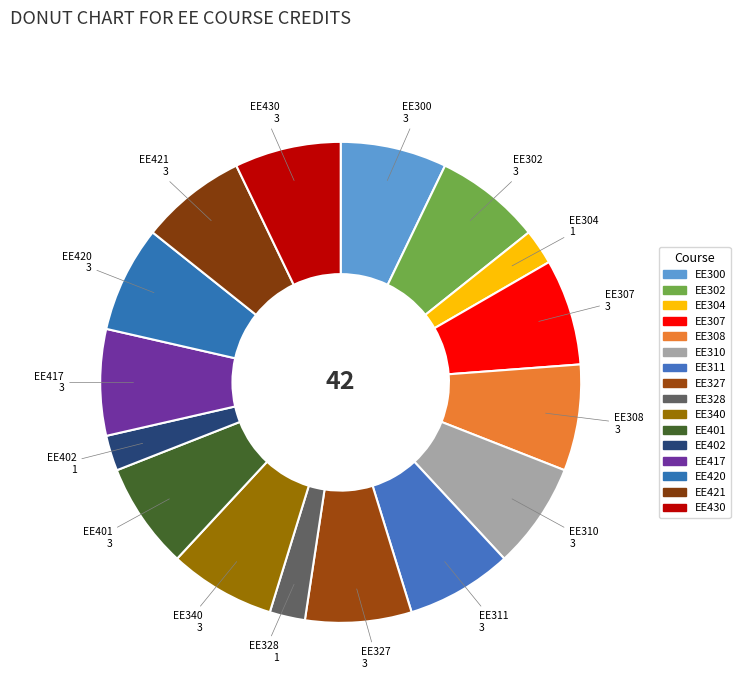

To the nearest percent, what portion does EE417 represent?

7%